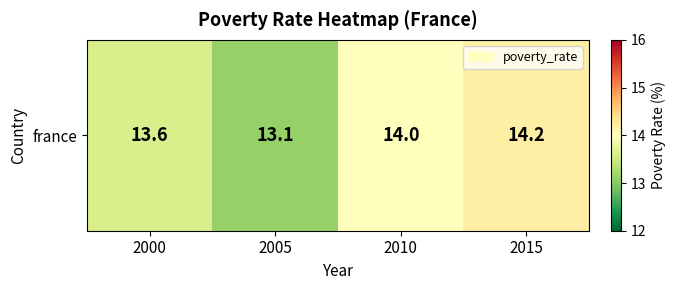

How many data points does each series have?

4